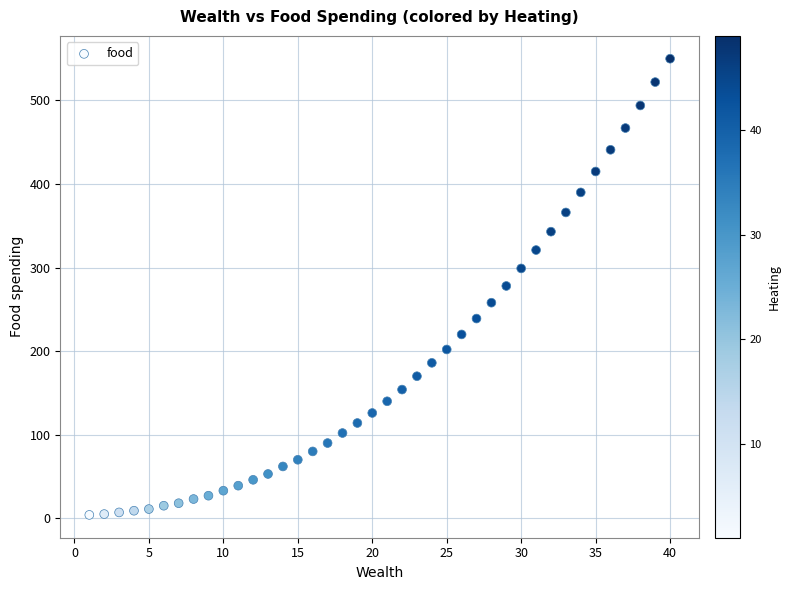

What is the range of X values (max minus min)?

39